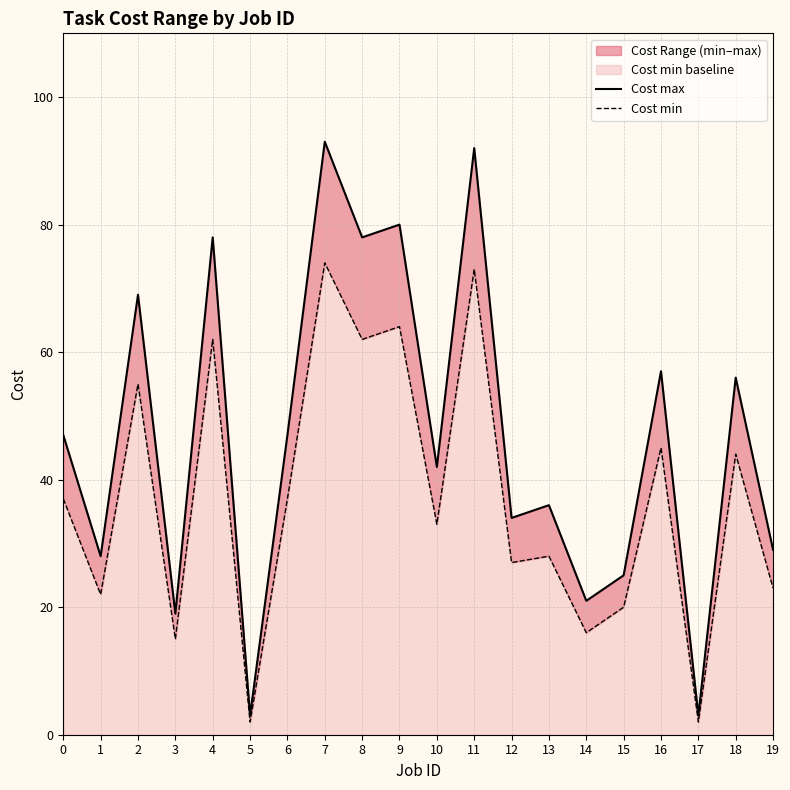

At which label does Cost min first exceed 37?

2